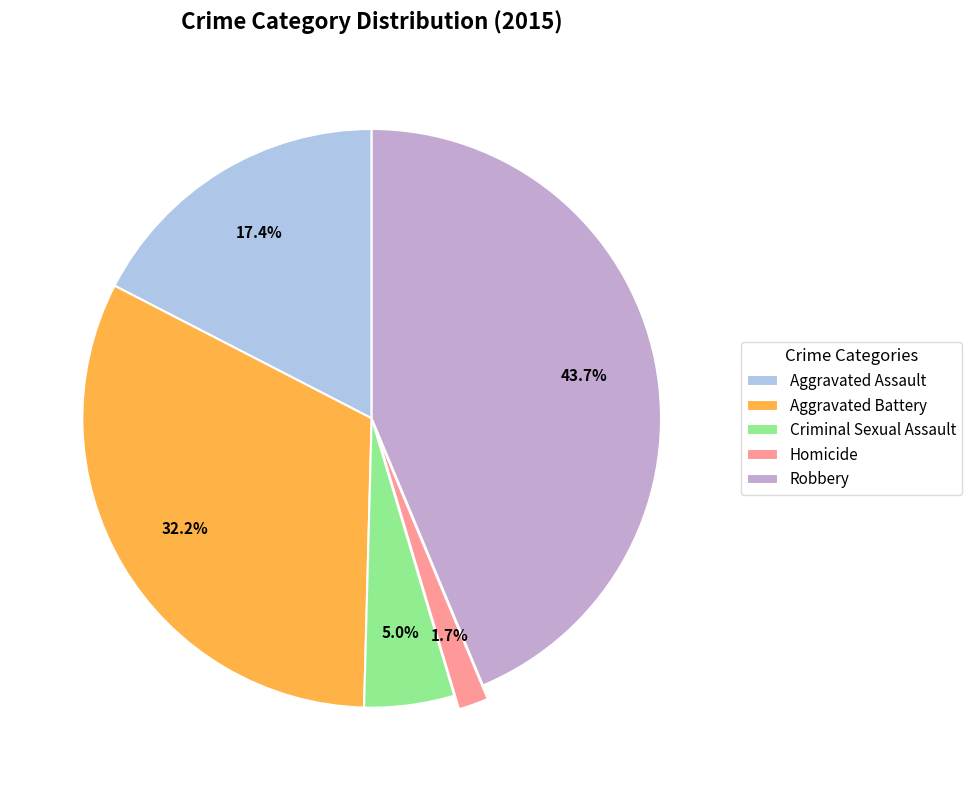

To the nearest percent, what percentage of the pie is Homicide?

2%